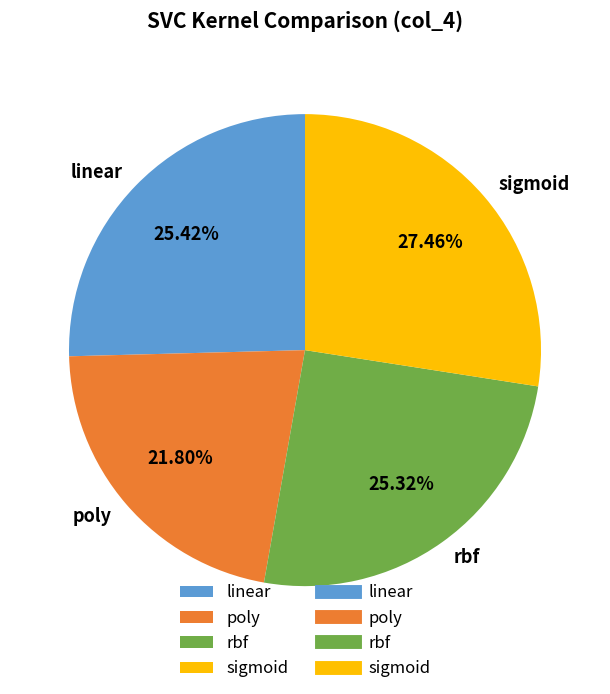

Combined, do linear and rbf account for over 50%?

Yes